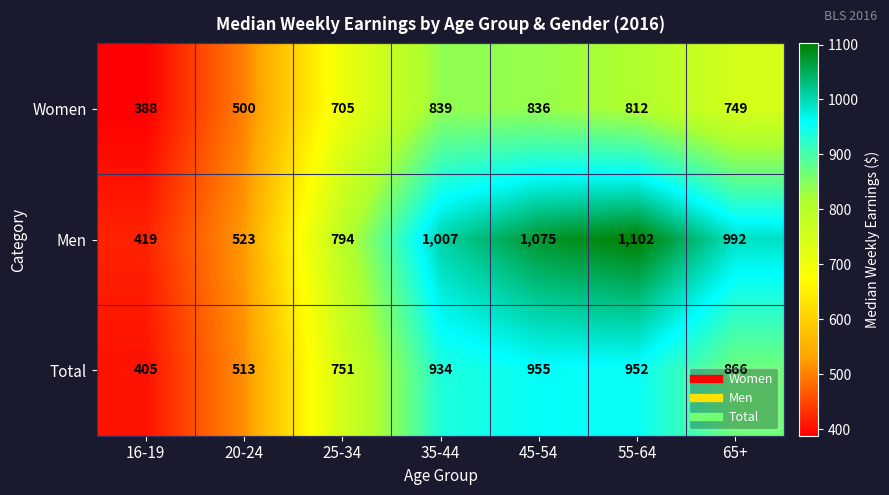

Rank the series at 55-64 from lowest to highest value.

Women, Total, Men